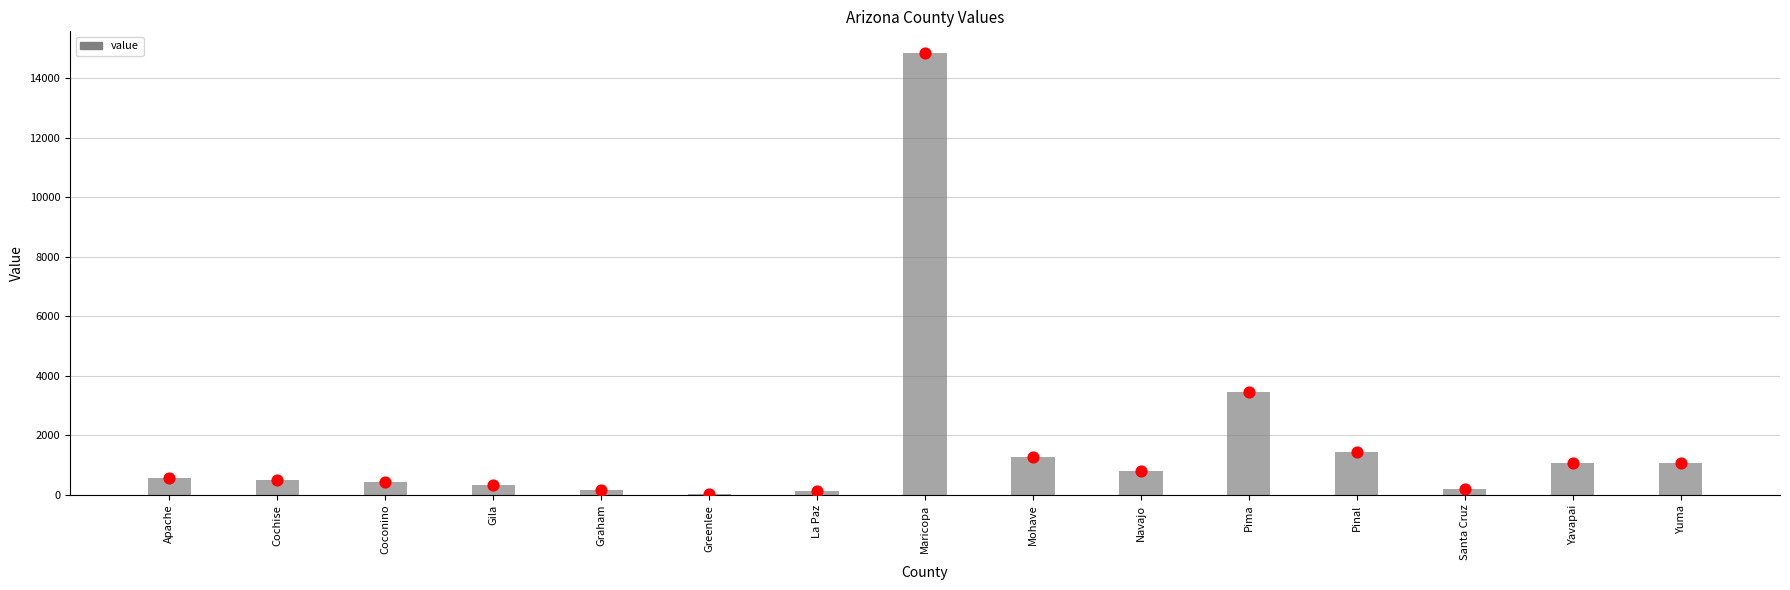

Approximately how many times larger is the value at Pinal compared to Cochise?

2.8